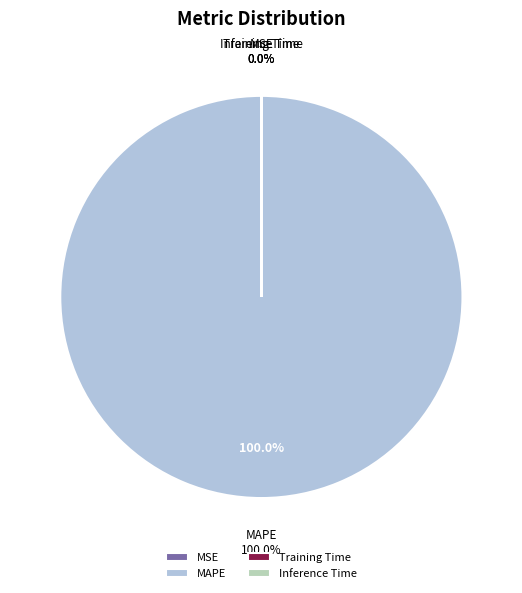

The MAPE slice represents 99% of the pie. True or false?

False